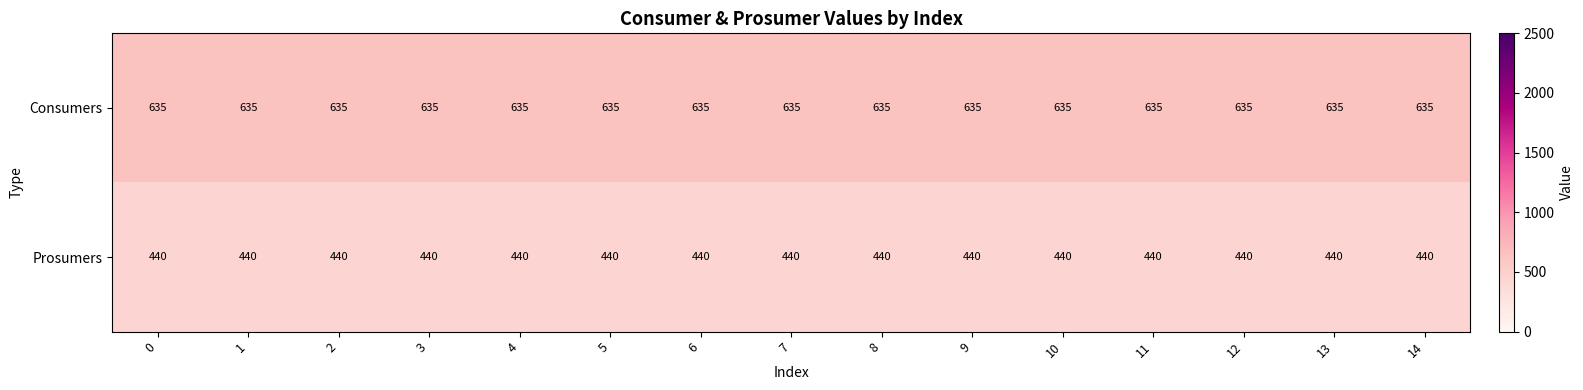

What is the total value across all series at 11?

1075